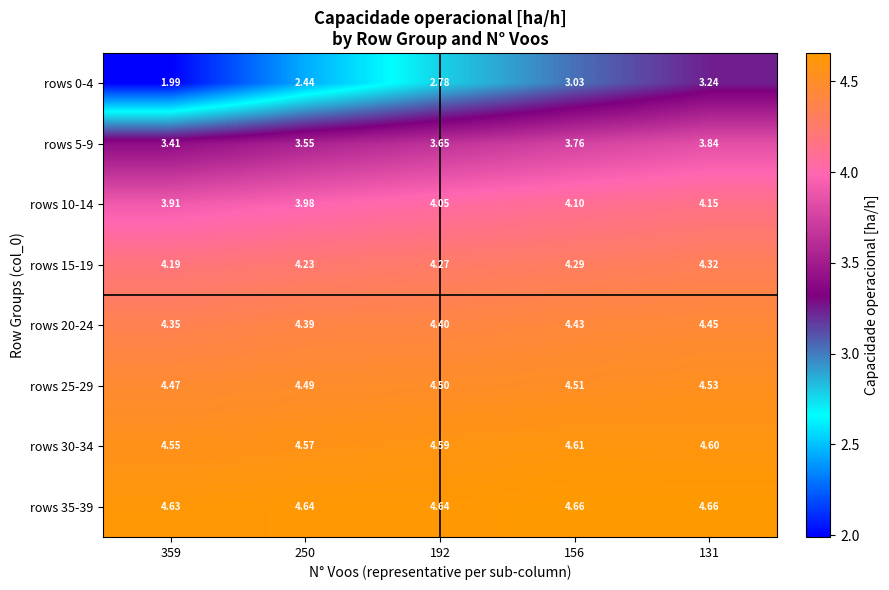

Is the value of rows 35-39 at 192 greater than the value of rows 0-4 at 359?

Yes